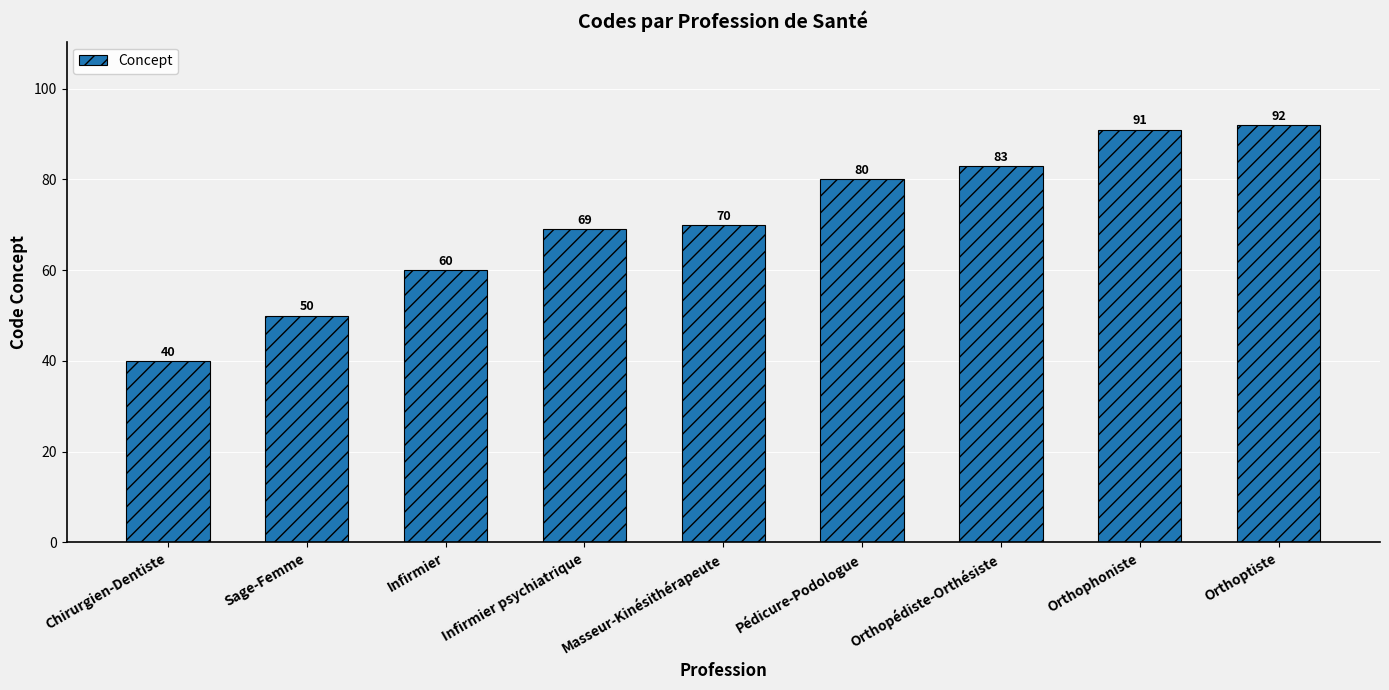

Are the bars horizontal?

No